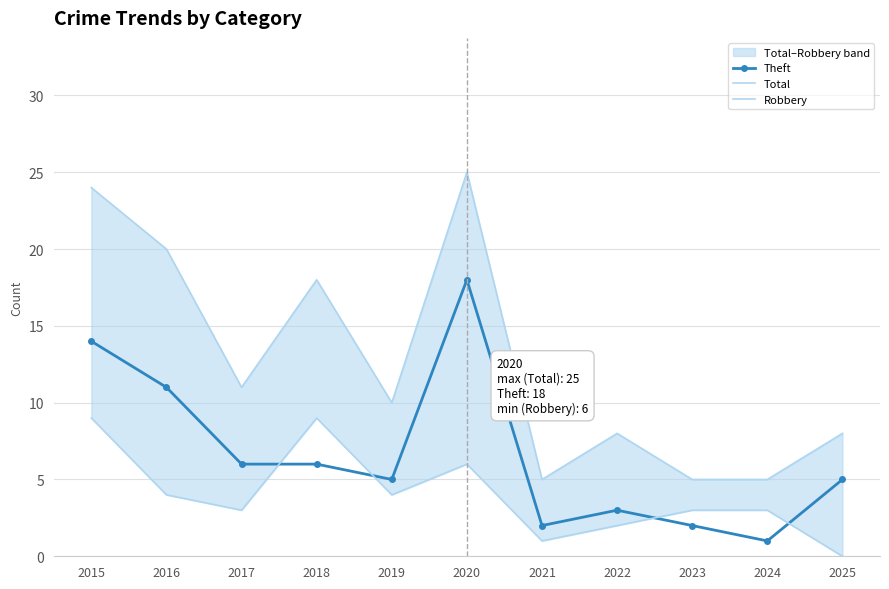

How many data points does each series have?

11